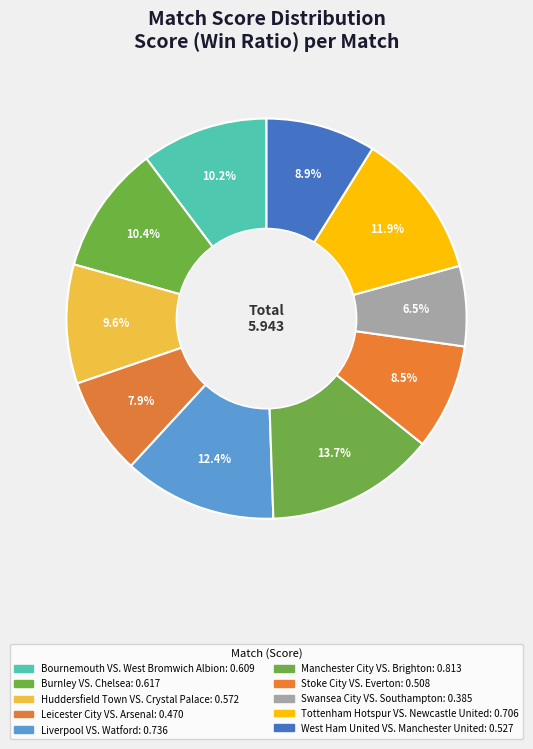

How many slices are in this pie chart?

10